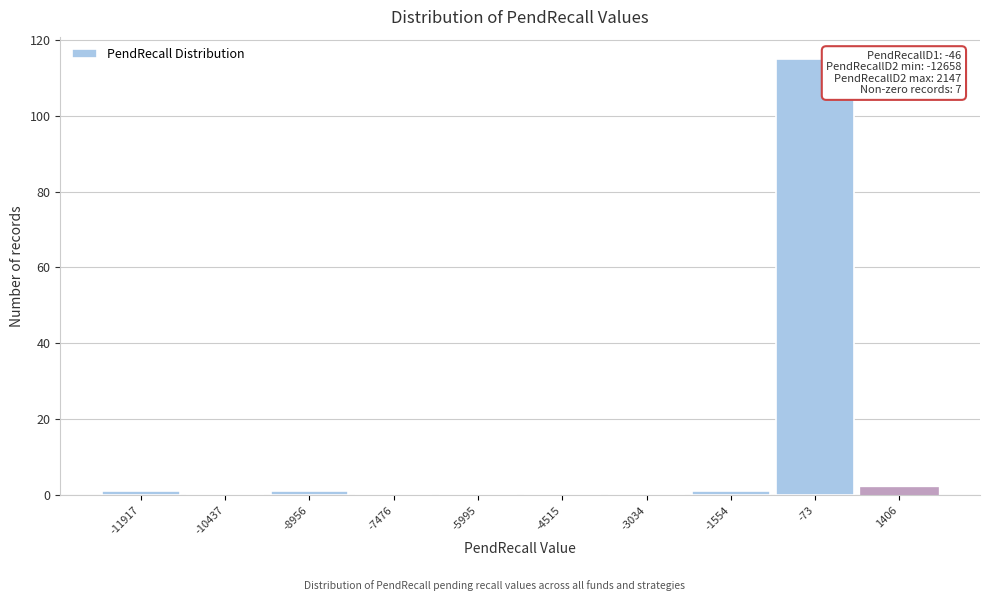

Over which range of the x-axis is the bar tallest?

-800 to 600